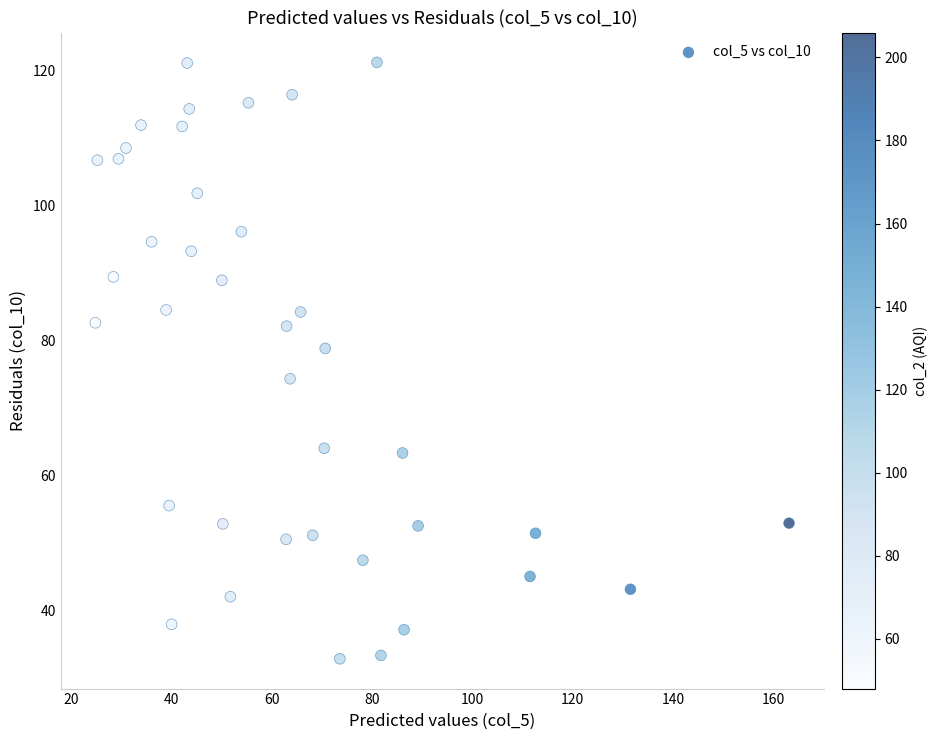

What is the range of Y values (max minus min)?

88.4